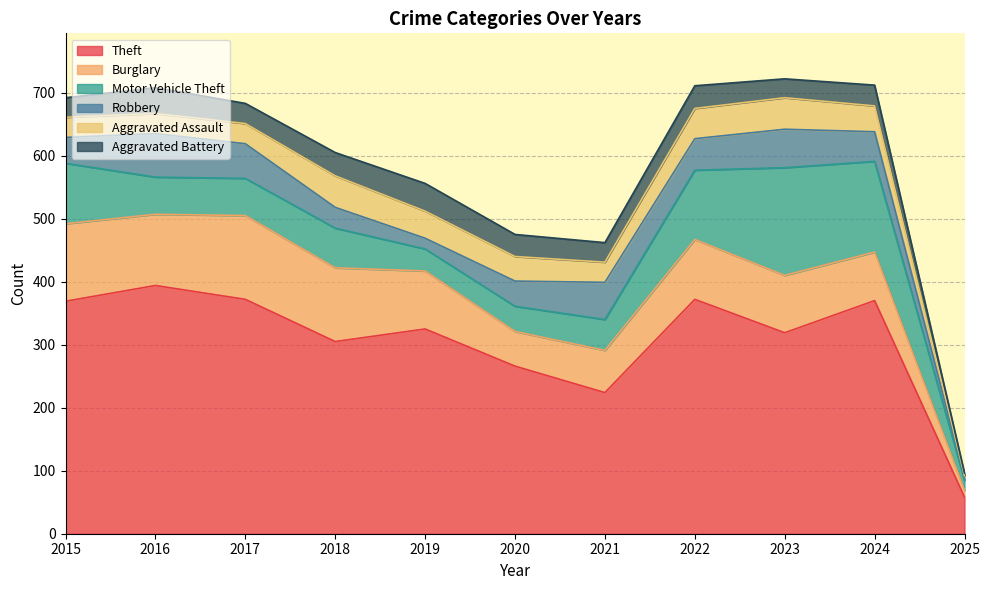

Rank the categories by Theft value from highest to lowest.

2016, 2017, 2022, 2024, 2015, 2019, 2023, 2018, 2020, 2021, 2025